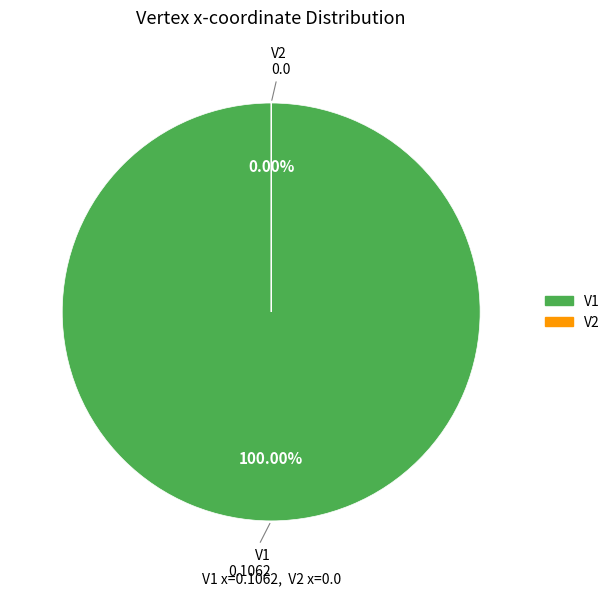

Between V1 and V2, which is larger?

V1